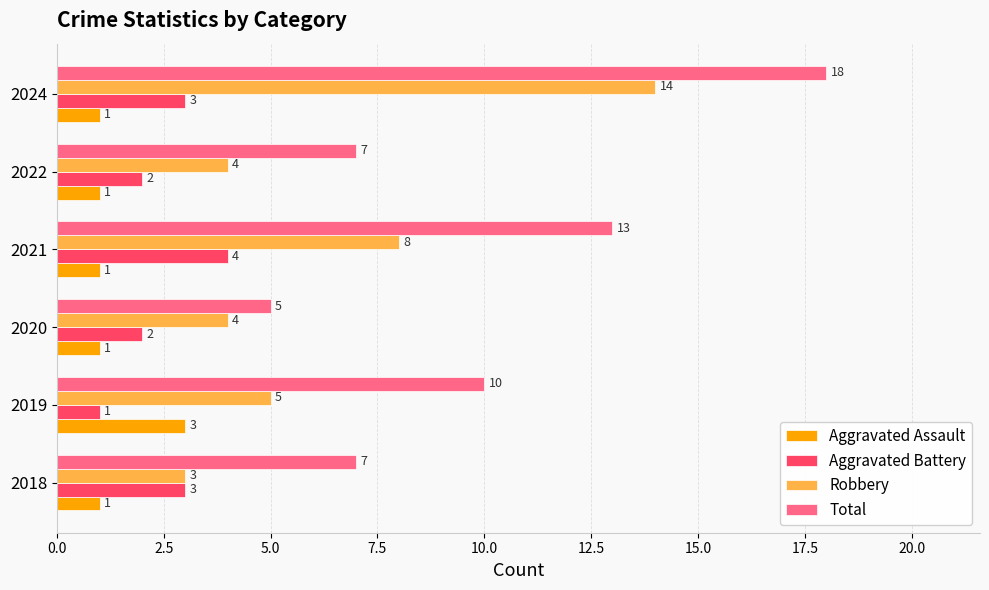

List the series in order of their peak value, lowest first.

Aggravated Assault, Aggravated Battery, Robbery, Total